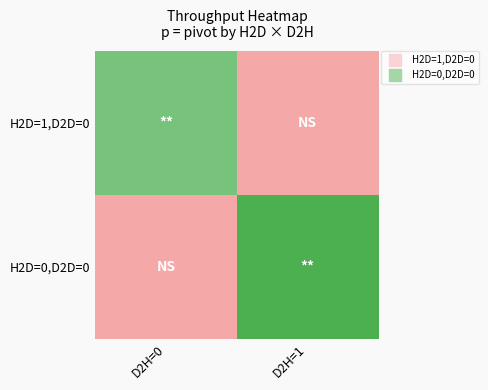

Reading left to right, transcribe all the data shown in this chart.

row_0: D2H=0=6.8	D2H=1=0.0
row_1: D2H=0=0.0	D2H=1=7.8